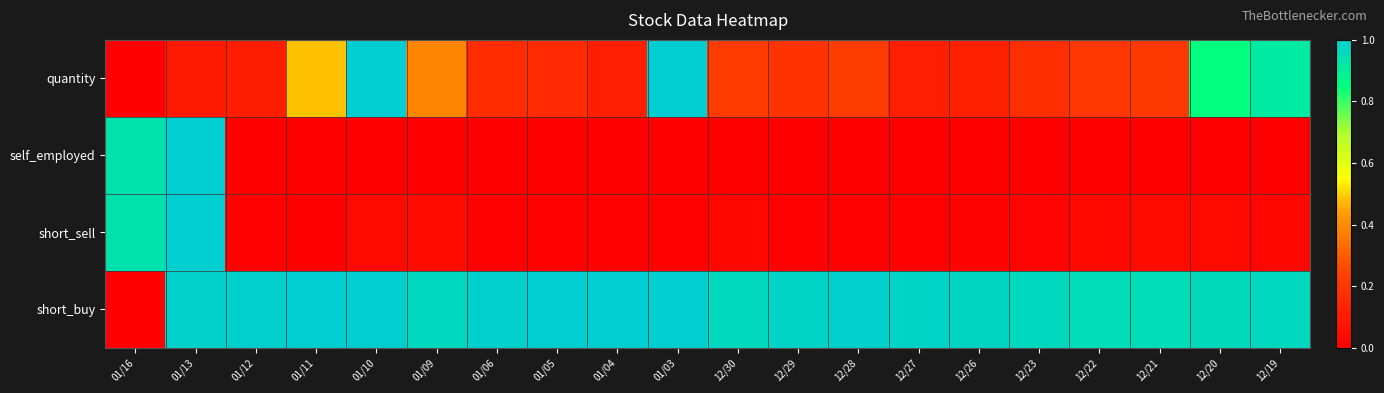

Between 01/13 and 12/22, which is larger?

12/22